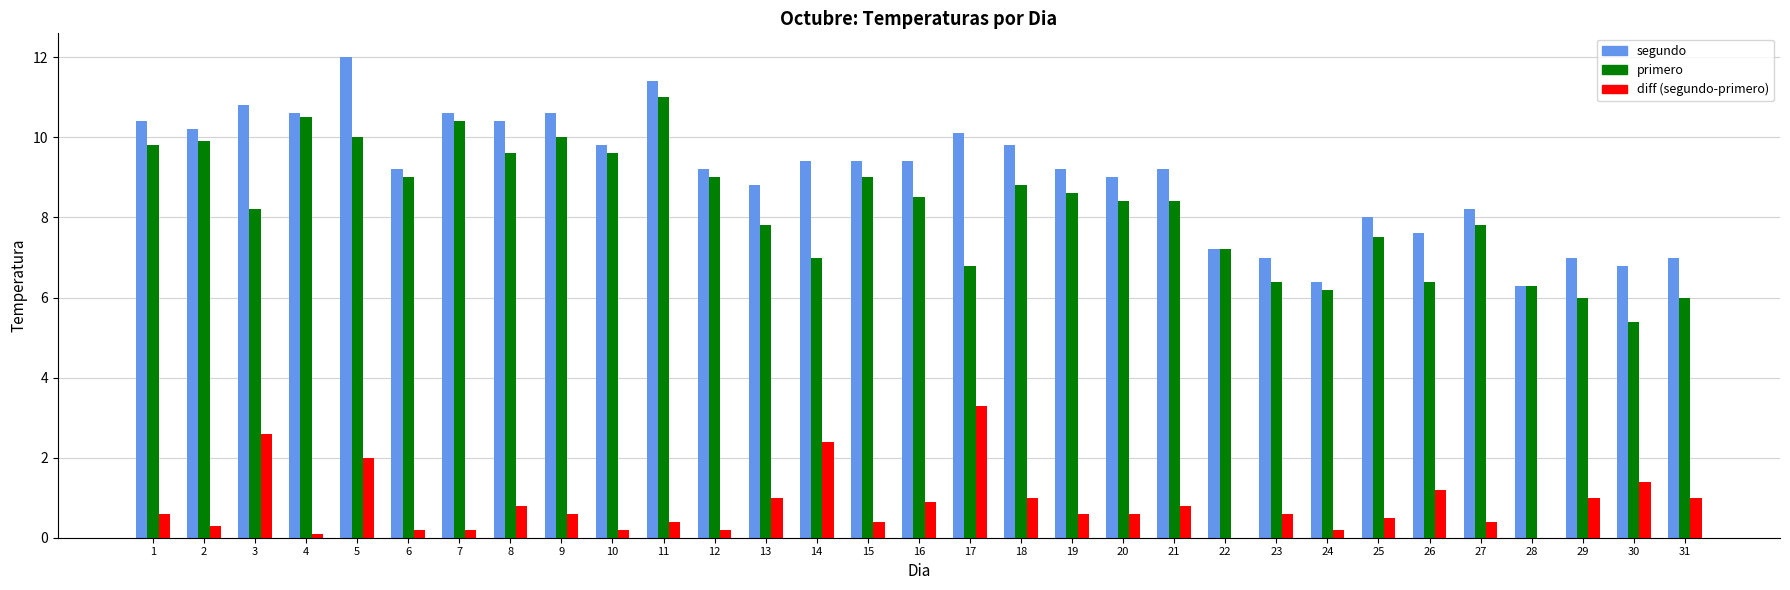

Between 4 and 14, which series saw the biggest shift?

primero